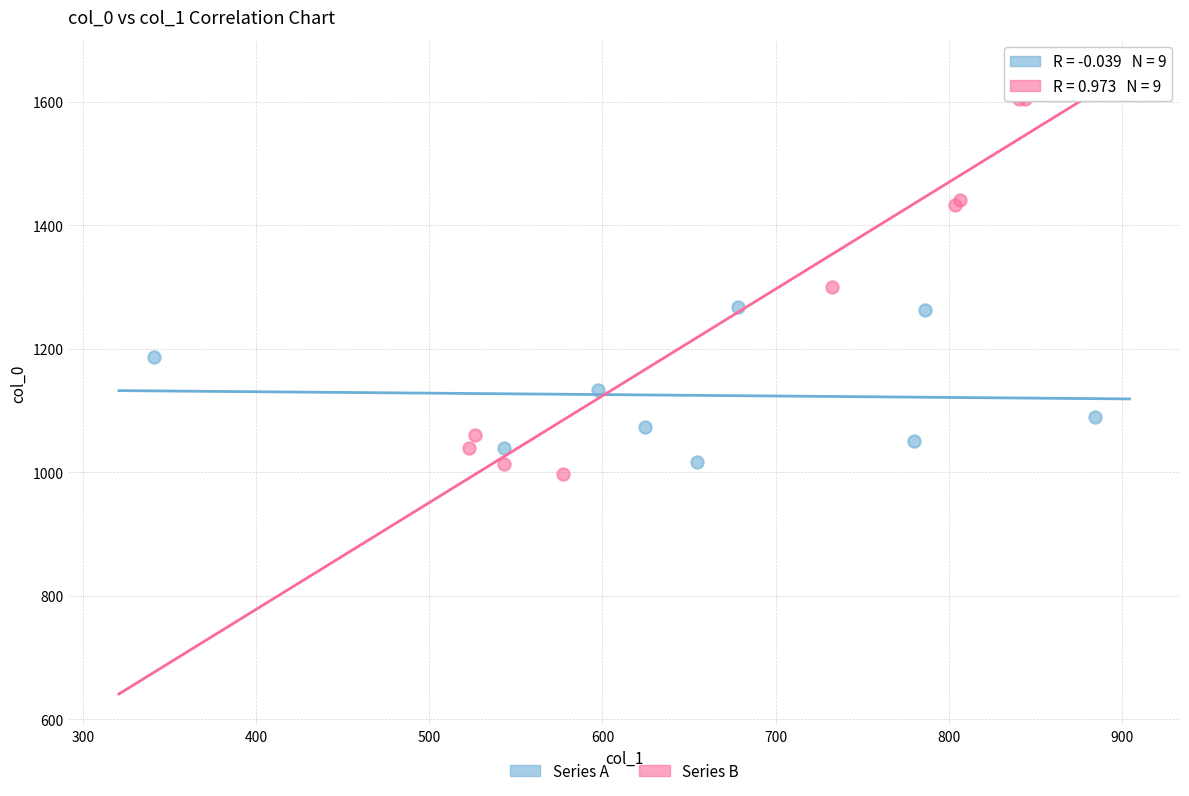

Which series contains the highest Y value?

Series B